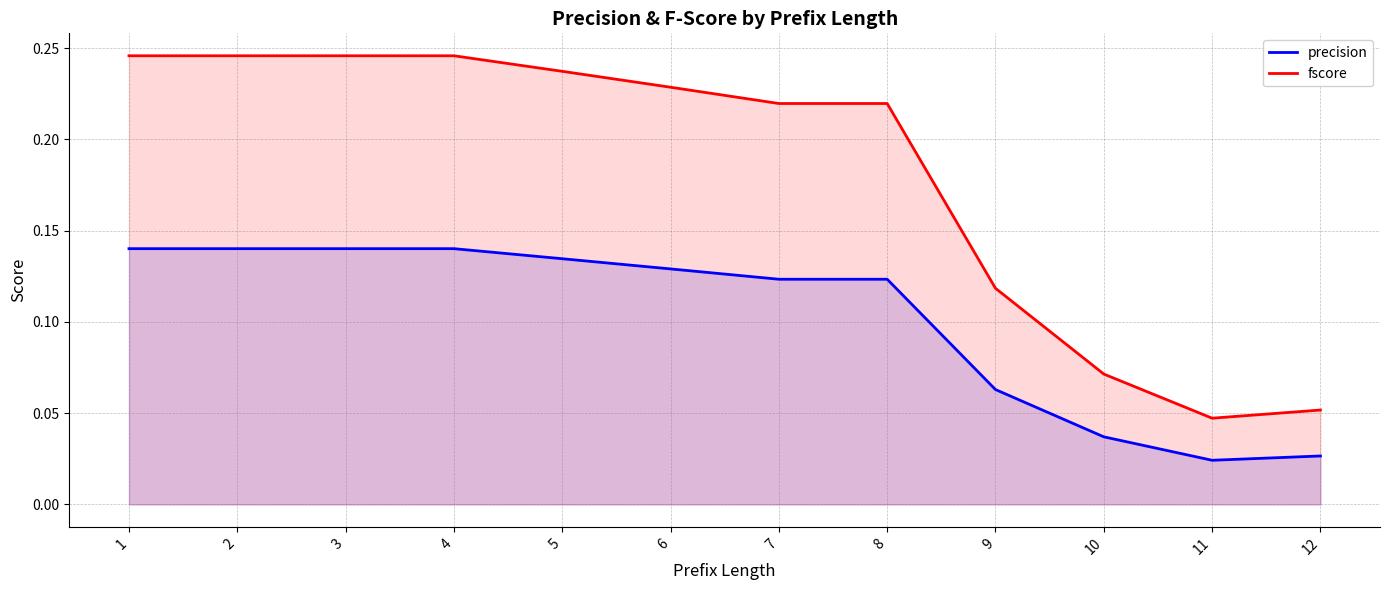

Which series has the largest total across all categories?

fscore